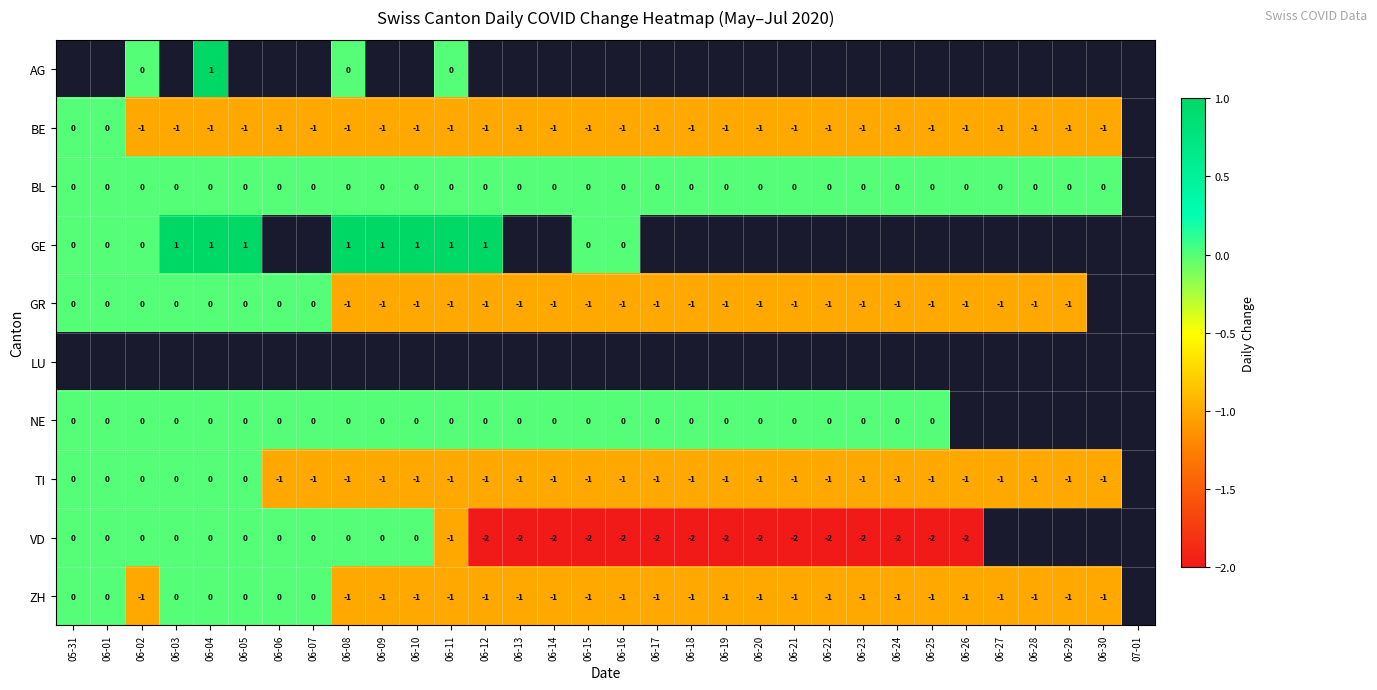

True or false: GR has a value of -1 at 06-22.

True